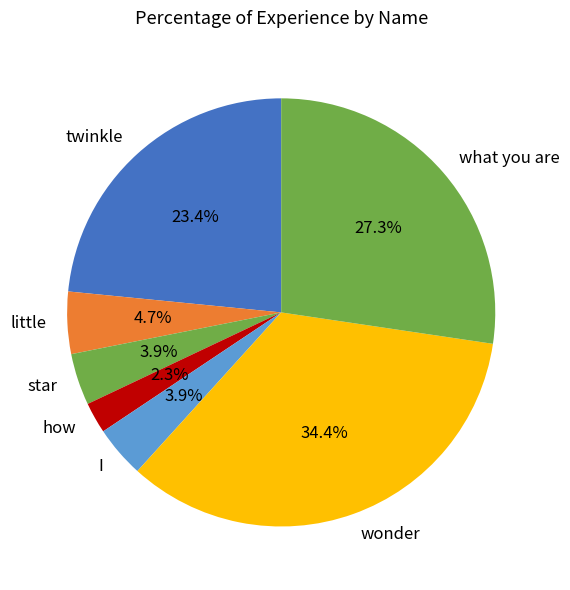

How many slices are in this pie chart?

7